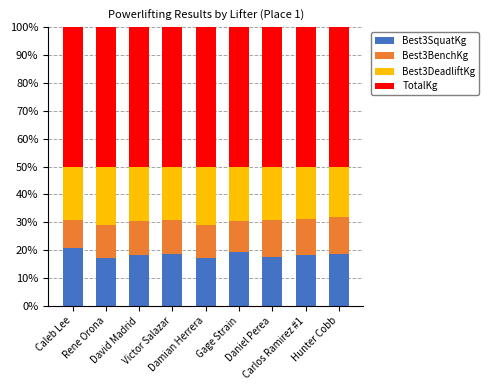

What is the maximum value for Best3SquatKg?

20.7